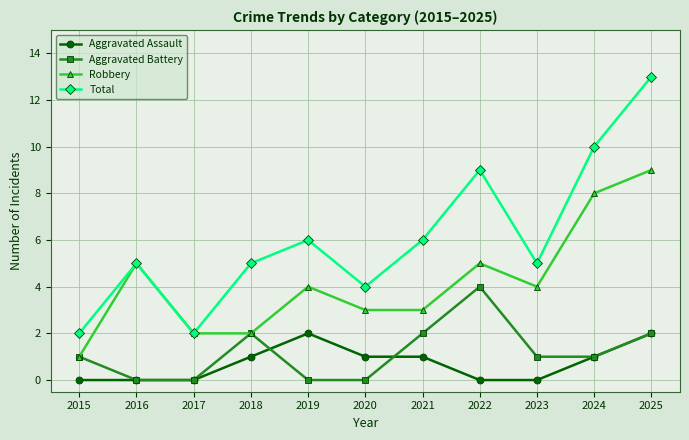

True or false: Total has a value of 2 at 2017.

True